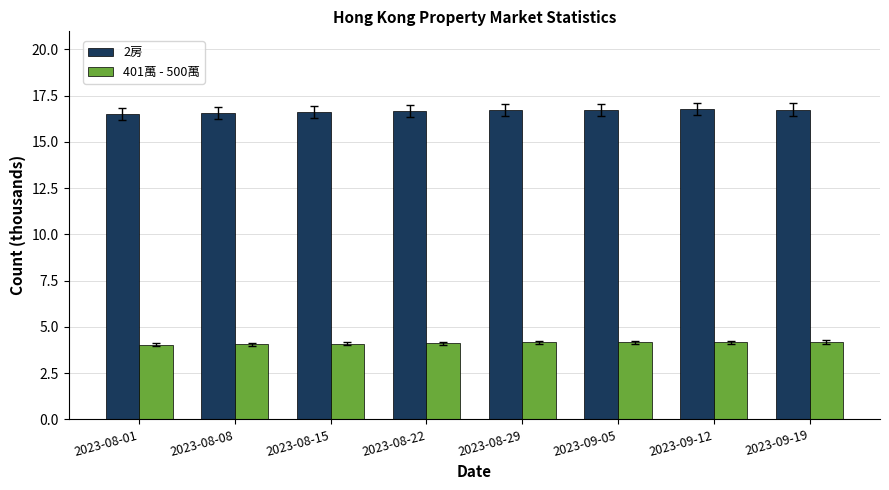

What is the sum of the 2房 values at 2023-09-05 and 2023-08-01?

33.2